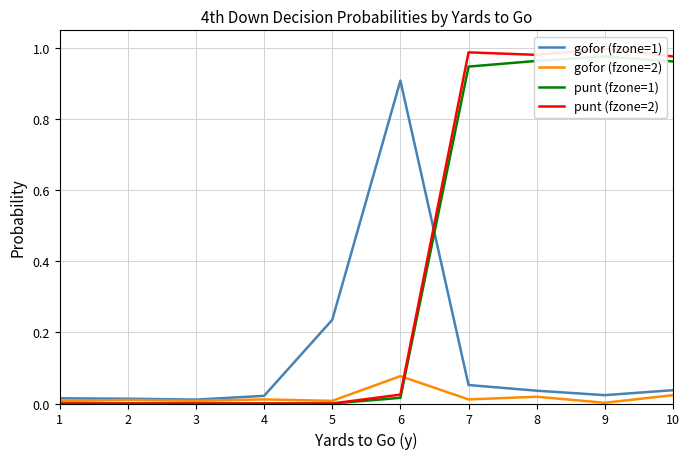

Between 5 and 7, which series saw the biggest shift?

punt (fzone=2)